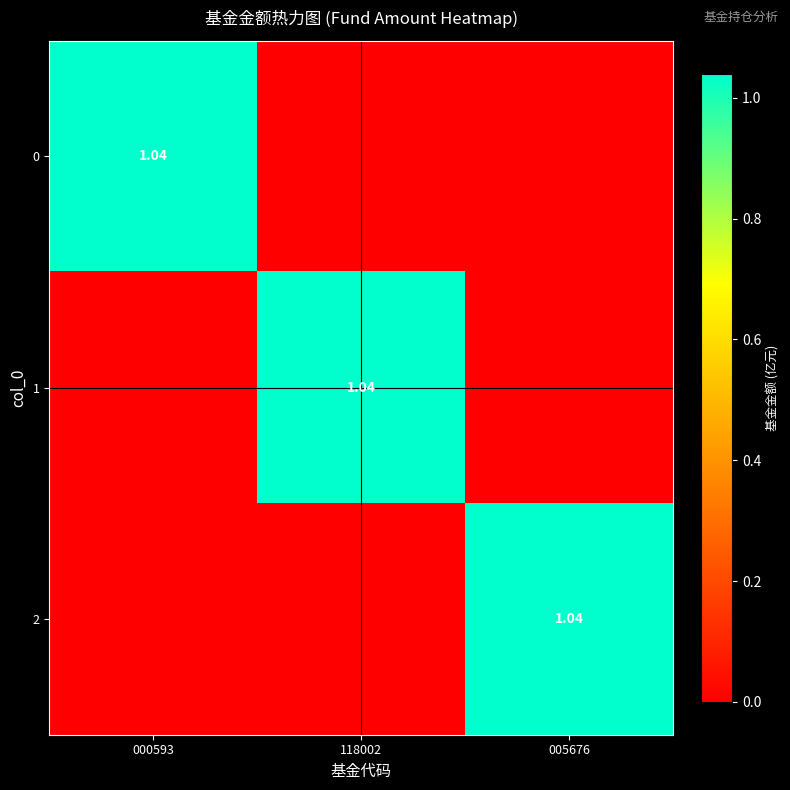

Is the value of 2 at 005676 greater than the value of 1 at 005676?

Yes